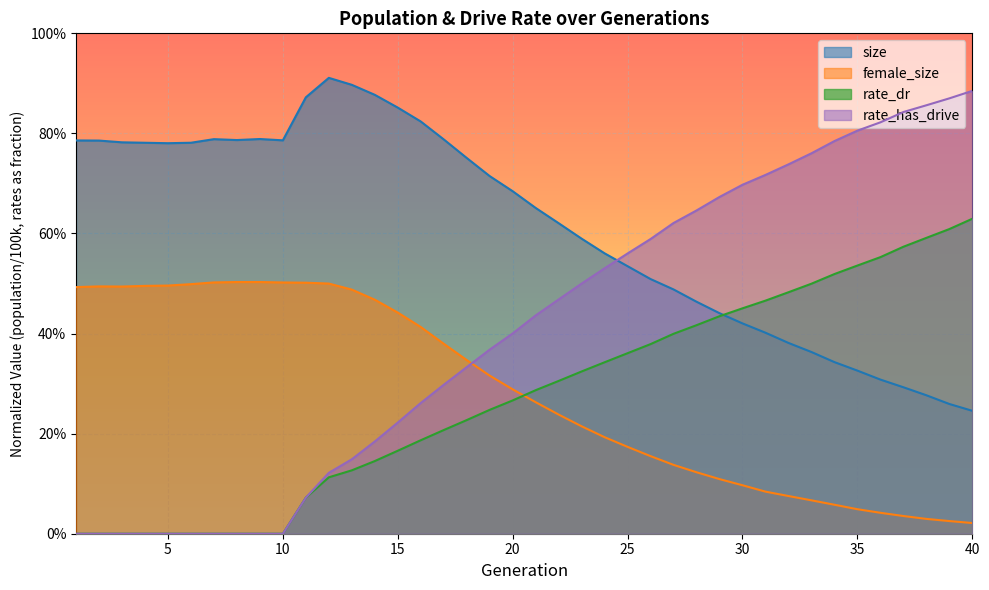

List the series in order of their peak value, lowest first.

female_size, rate_dr, rate_has_drive, size